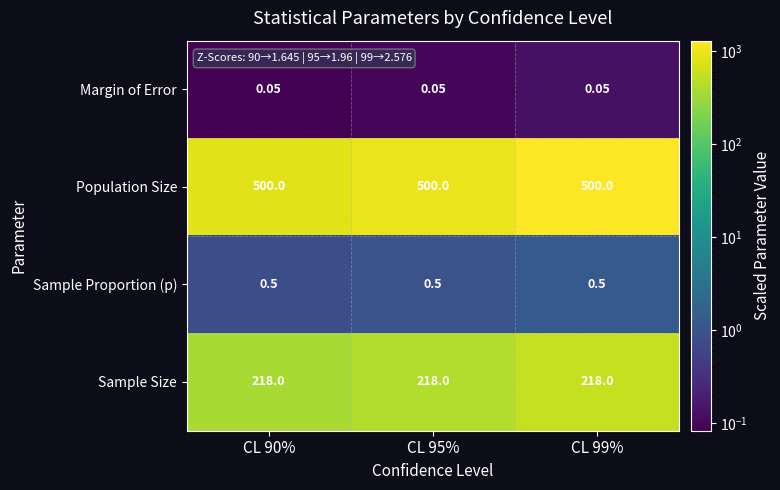

Which series has the largest total across all categories?

Population Size